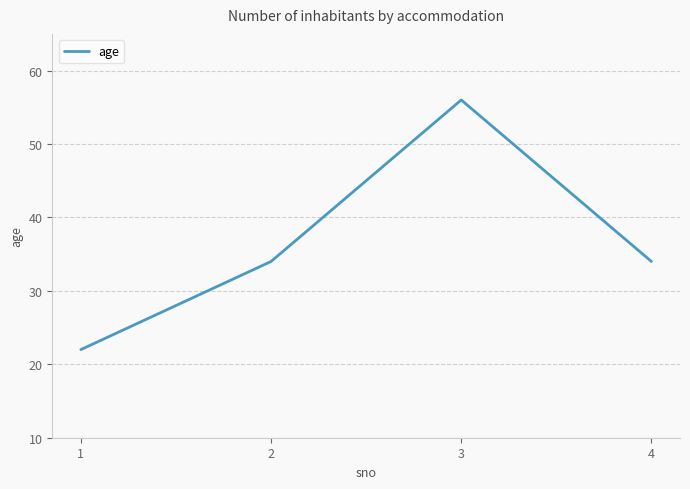

What is the smallest value displayed?

22